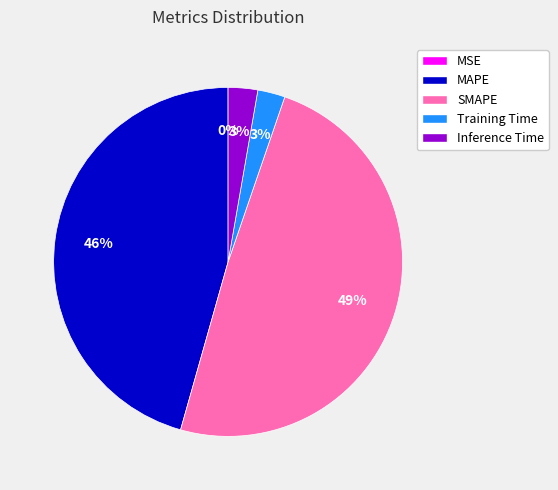

Do MAPE and Training Time together represent more than half of the pie?

No